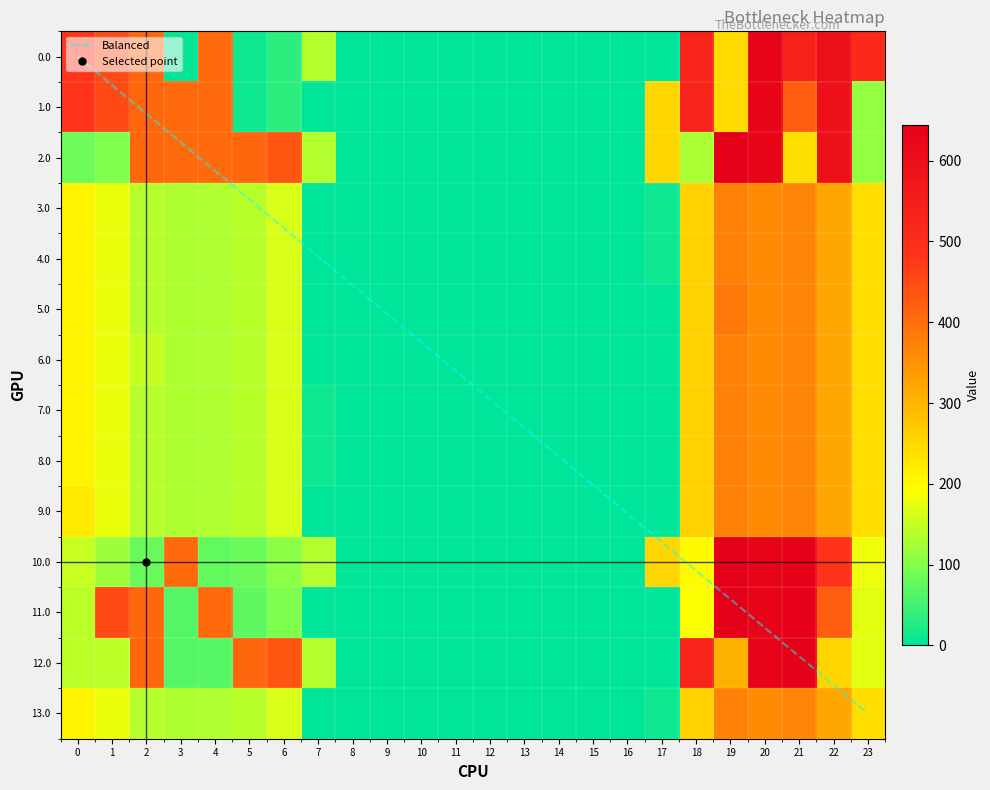

How many values in the 0.0 series exceed 35?

12